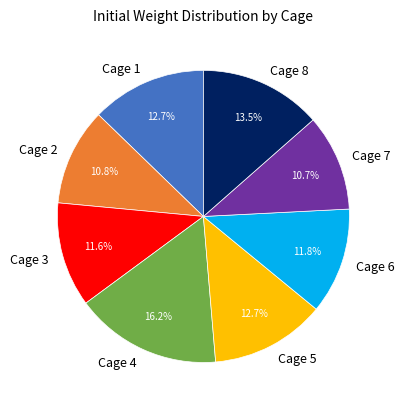

To the nearest percent, what is the average slice percentage?

12%